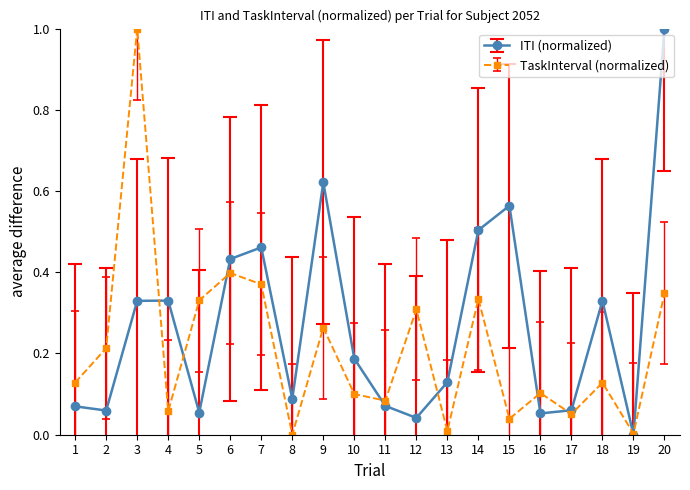

How many interior local peaks does the ITI (normalized) series have?

5